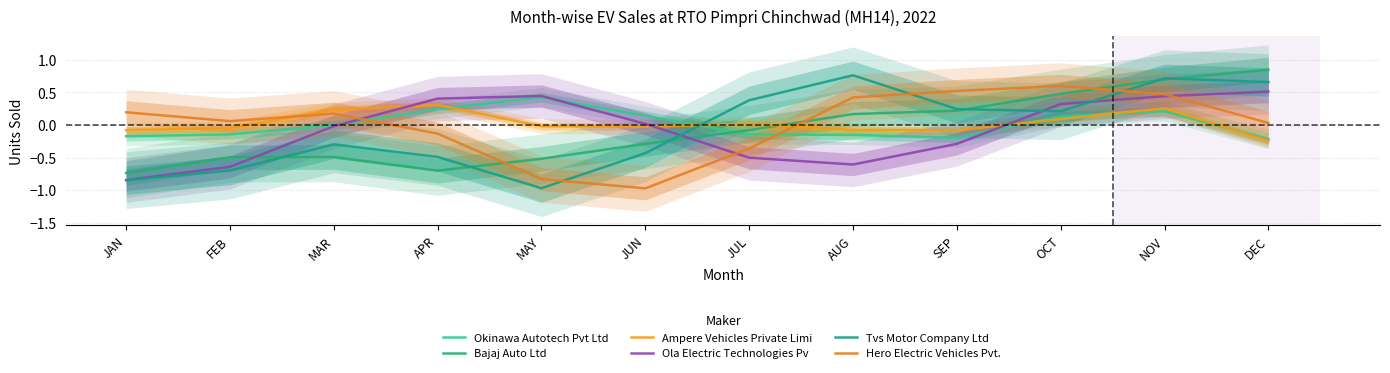

In Bajaj Auto Ltd, how many points are lower than both neighbors (excluding endpoints)?

1